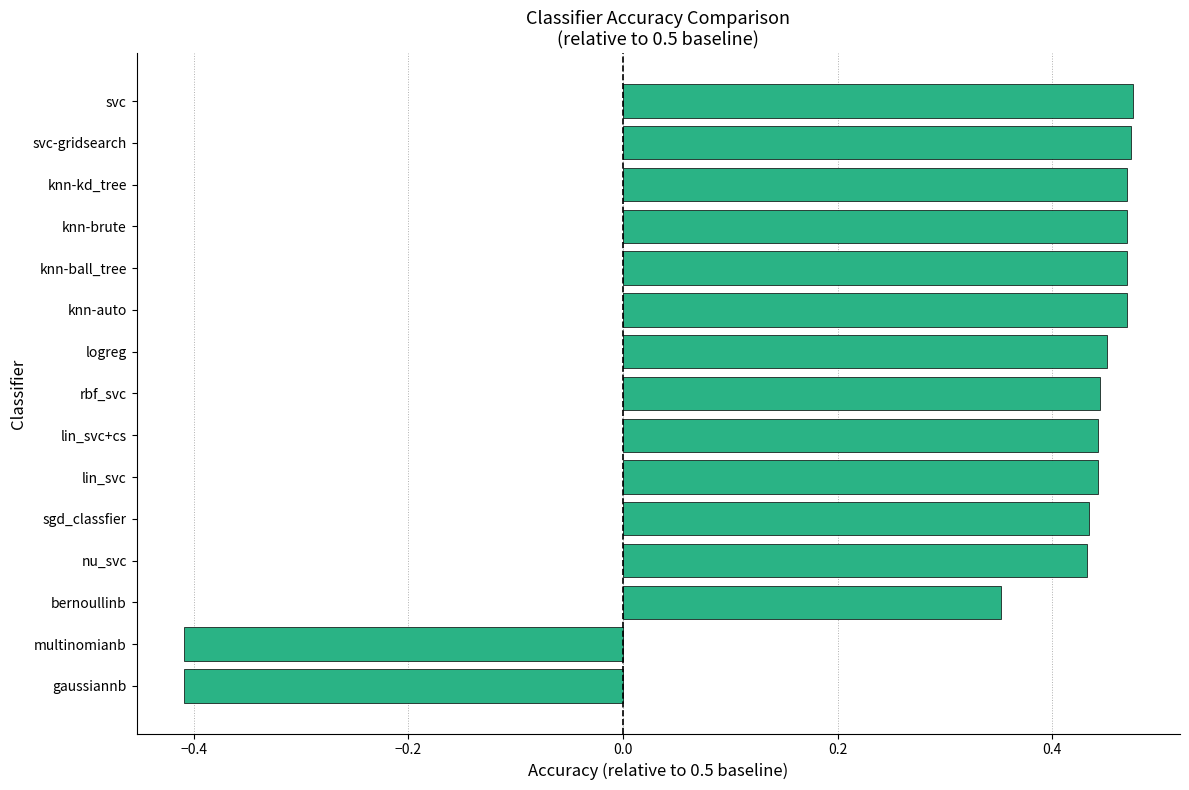

Where is the data nearest to the value 0?

bernoullinb